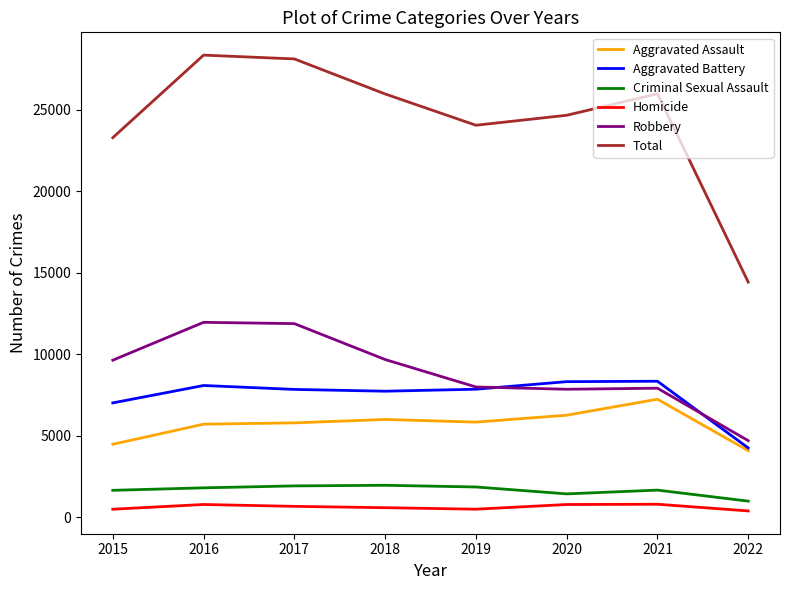

How many categories are shown in the chart?

8